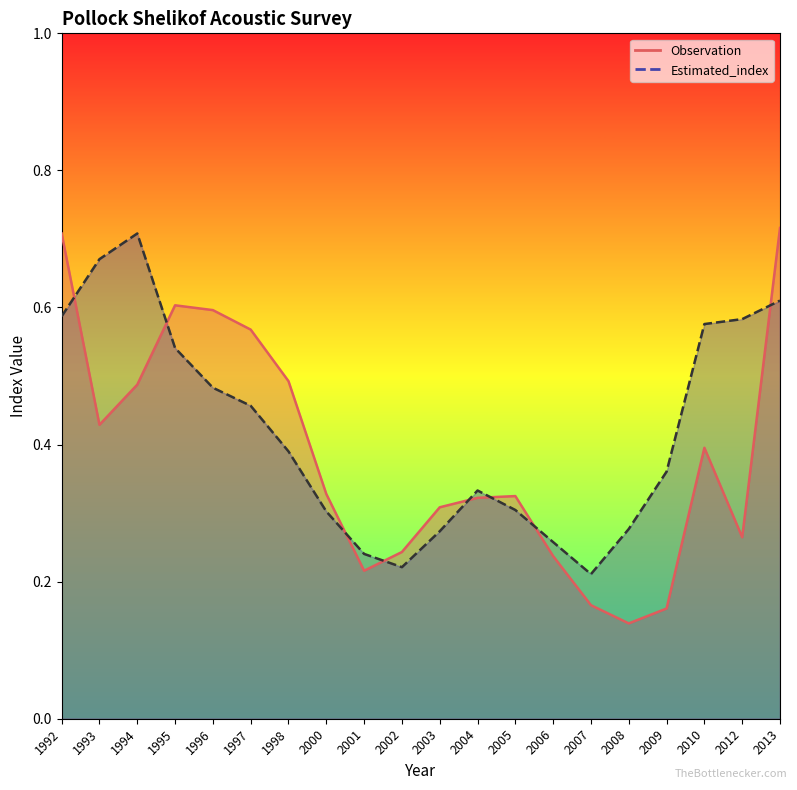

In Estimated_index, how many points are higher than both neighbors (excluding endpoints)?

2